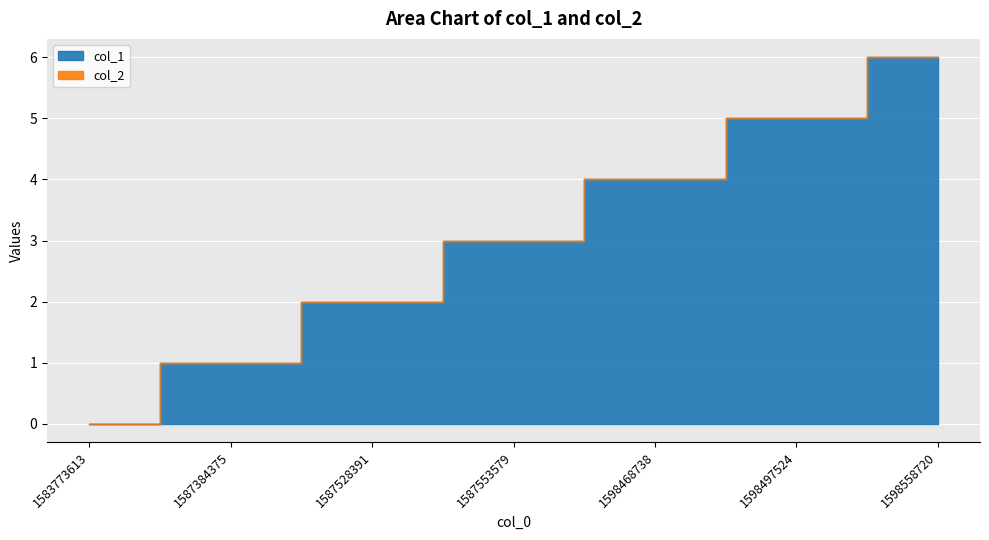

List the labels in order of value, largest first.

1598558720, 1598497524, 1598468738, 1587553579, 1587528391, 1587384375, 1583773613